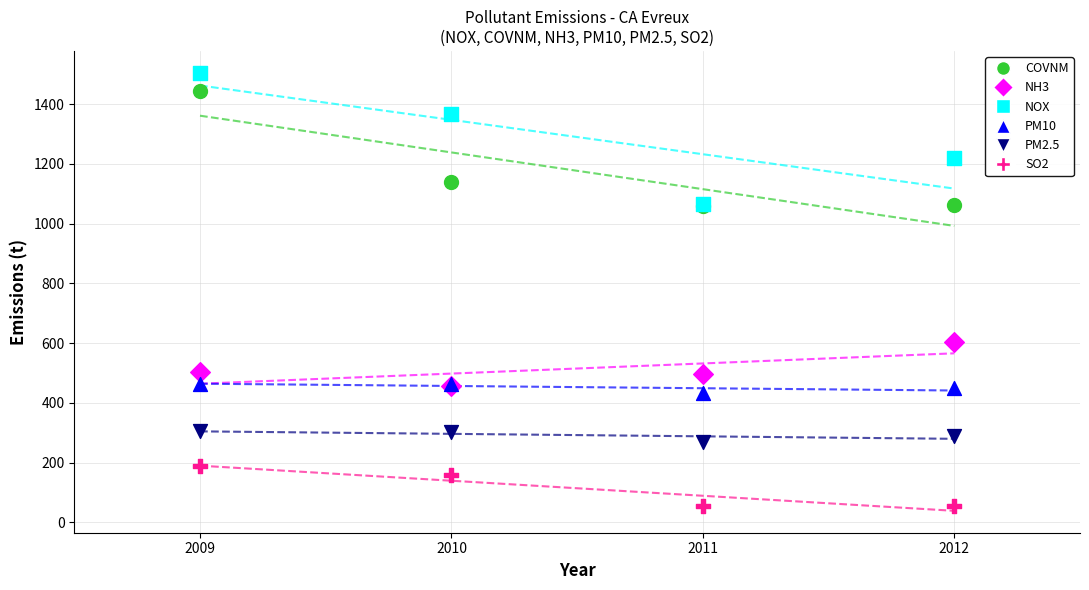

Across all series, what Y value is closest to 779?

602.7